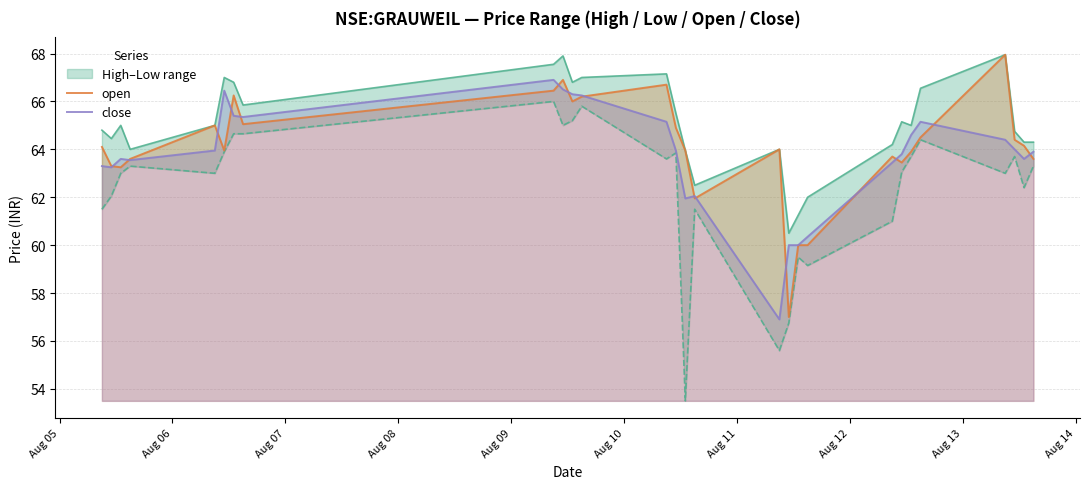

What is the minimum value for close?

56.9